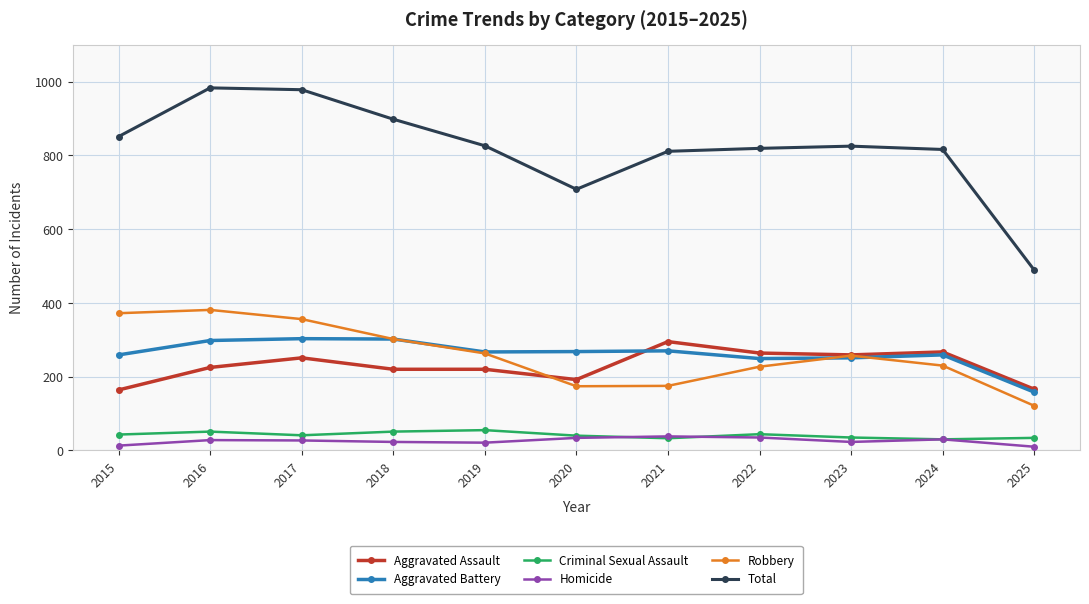

The Aggravated Battery series shows 165 at 2022. True or false?

False